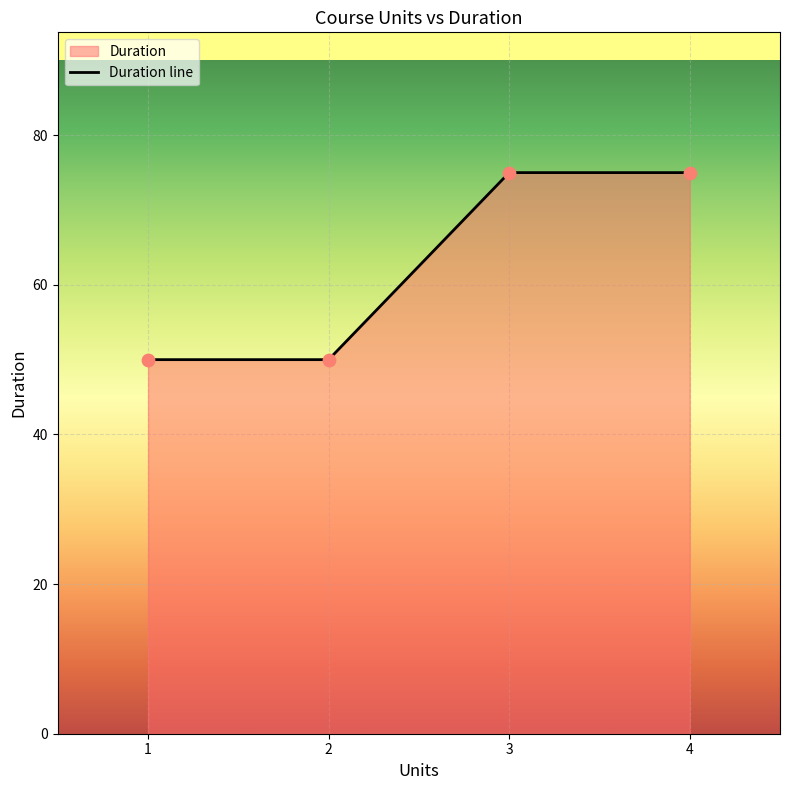

What is the ratio of the value at 4 to the value at 3?

1.0